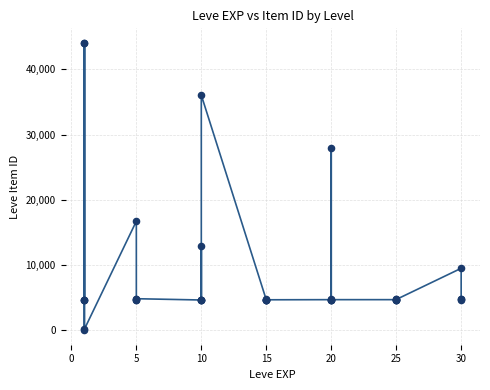

What Y value in the scatter plot is closest to 22050?

16734